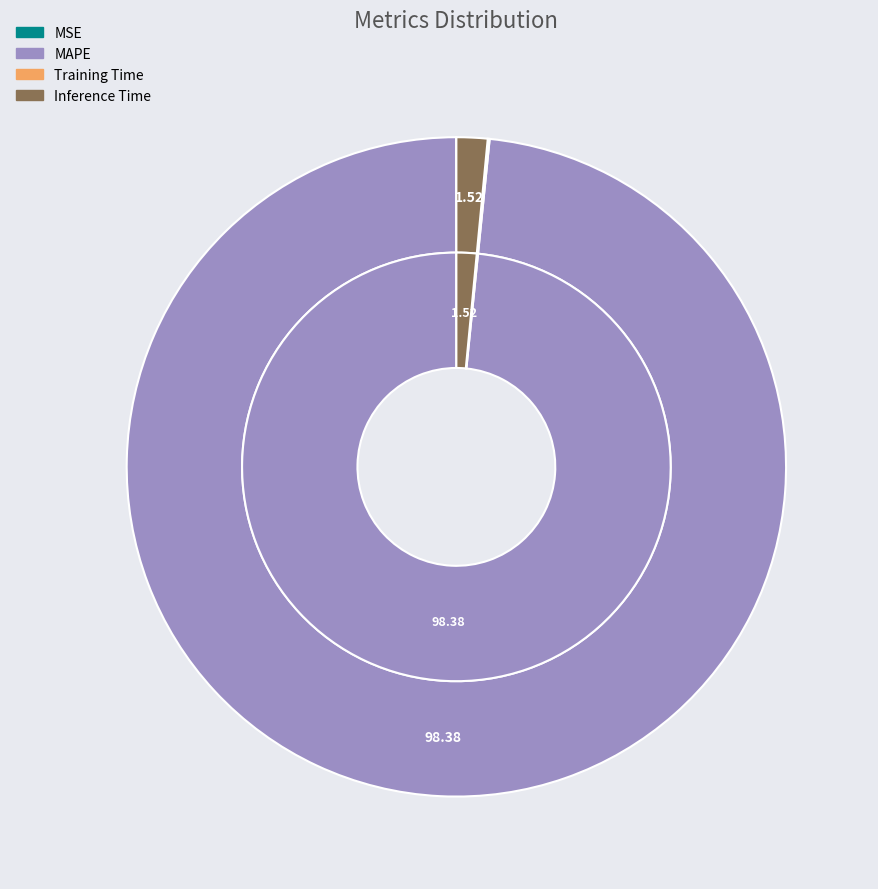

Which slice represents more than half of the pie?

MAPE